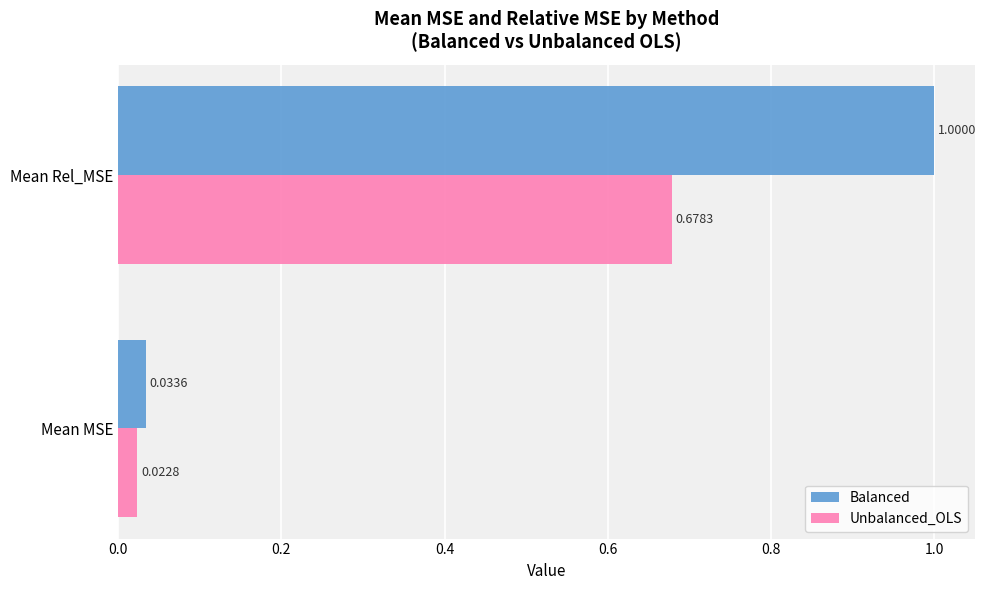

List the labels in order of Unbalanced_OLS value, smallest first.

Mean MSE, Mean Rel_MSE